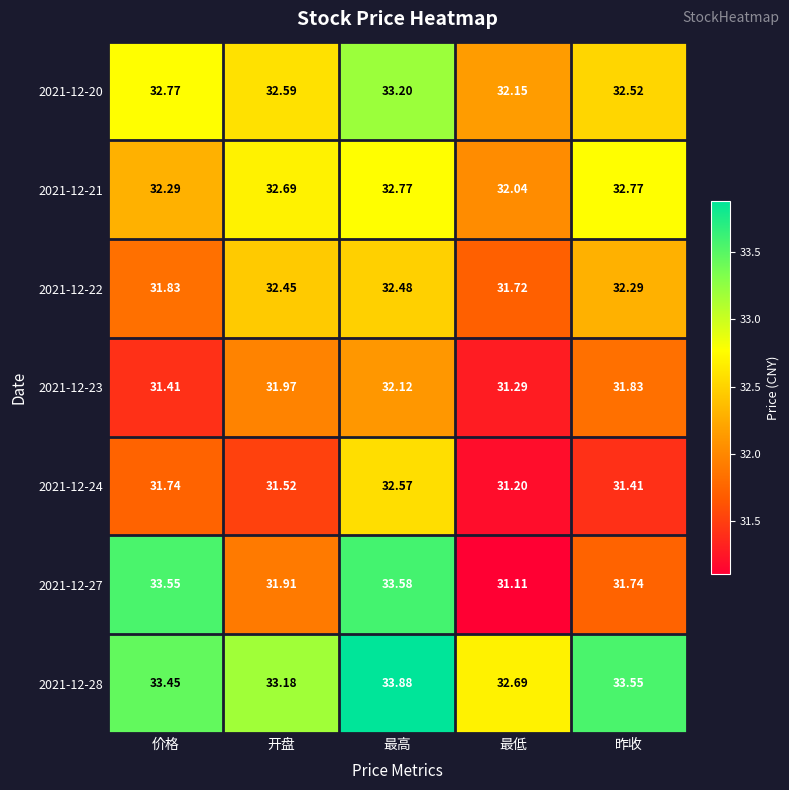

At which category is the sum across all series the highest?

最高